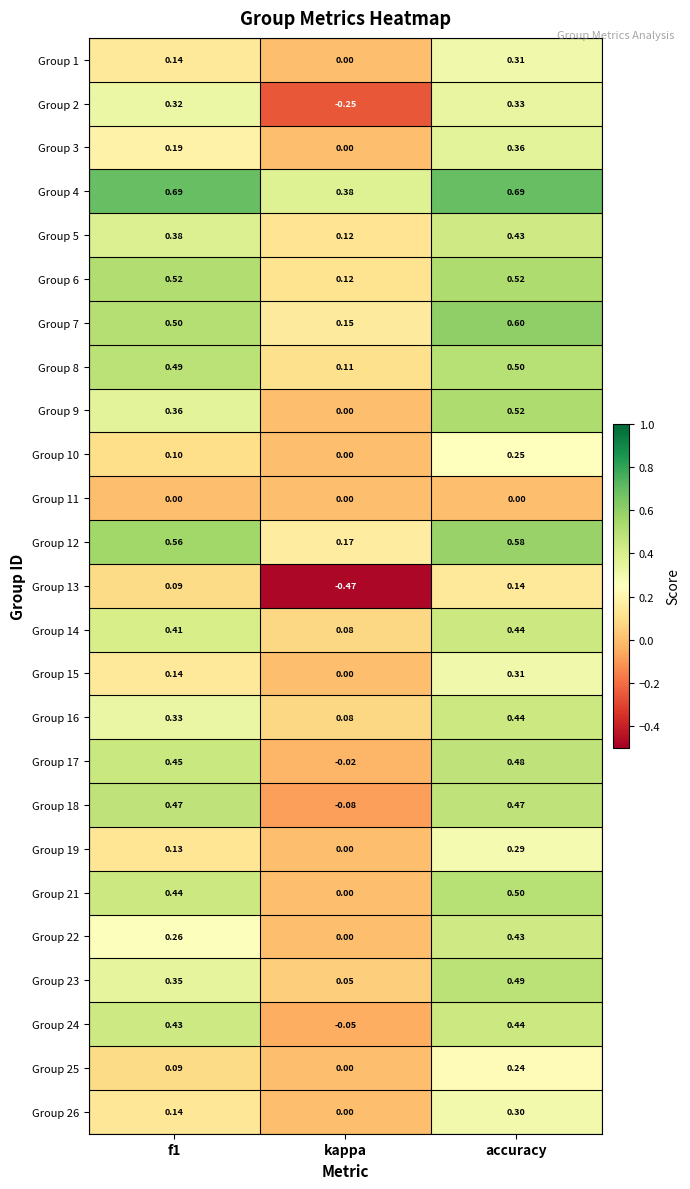

At which label does Group 17 reach its peak?

accuracy